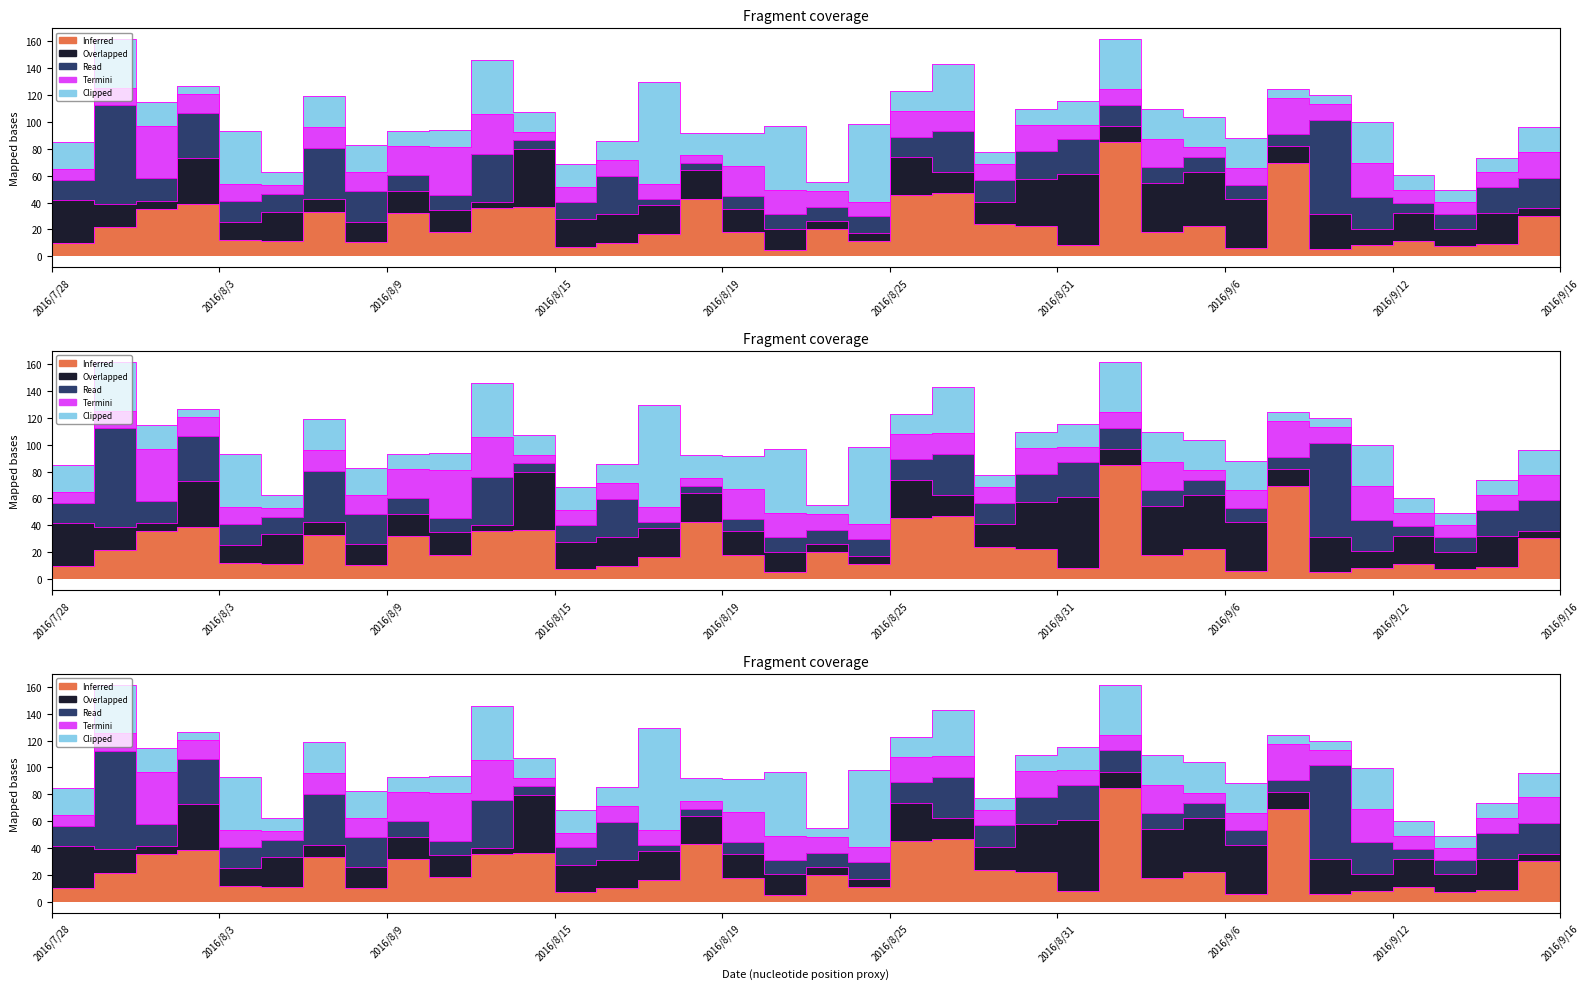

Is it true that 3 equals 9.0 at 2016/9/7?

False